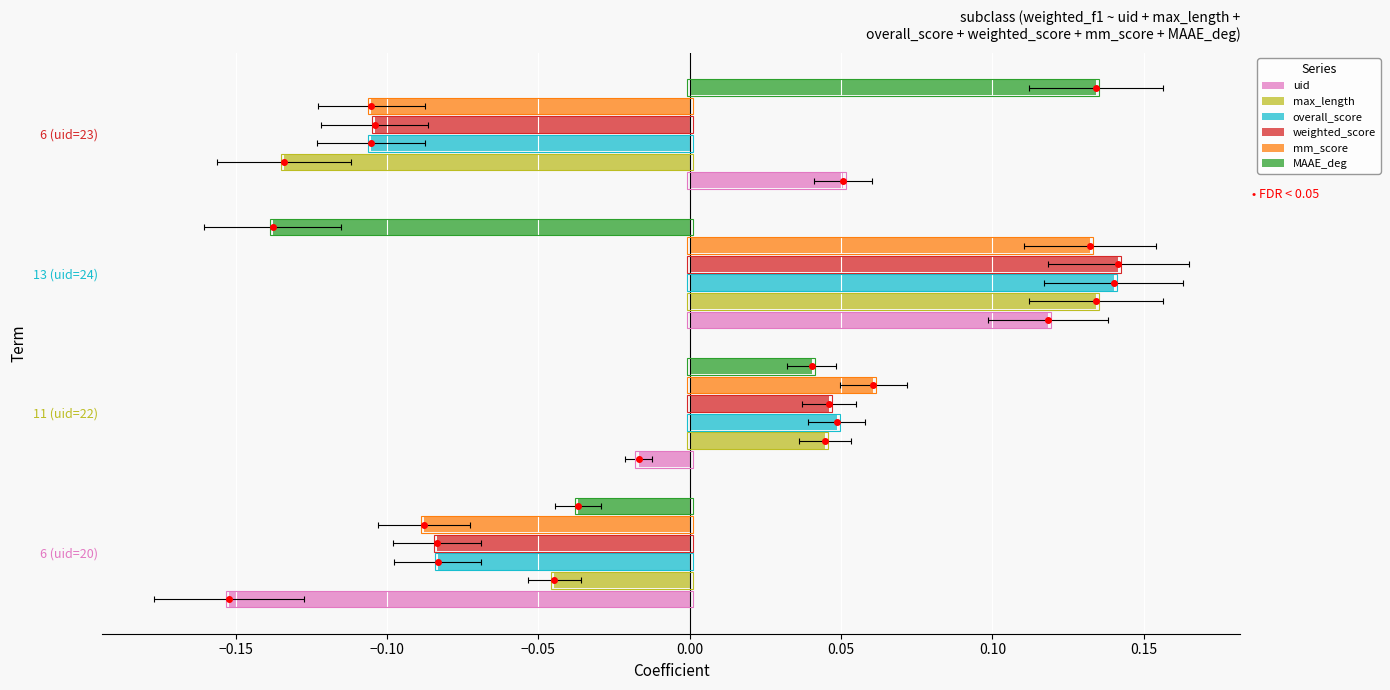

Which series has the largest range (max minus min)?

MAAE_deg